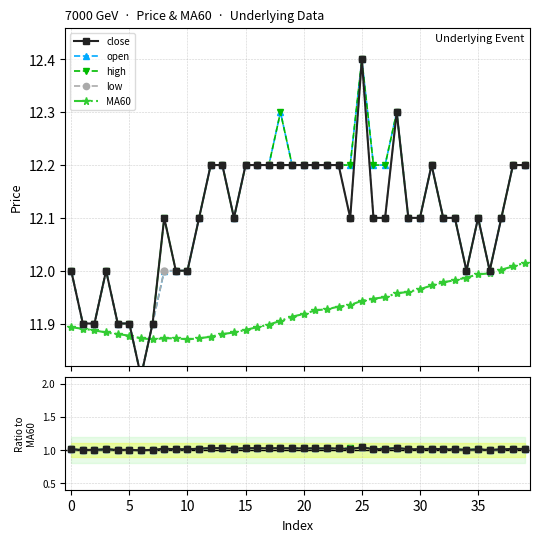

True or false: close and high intersect in this chart.

False